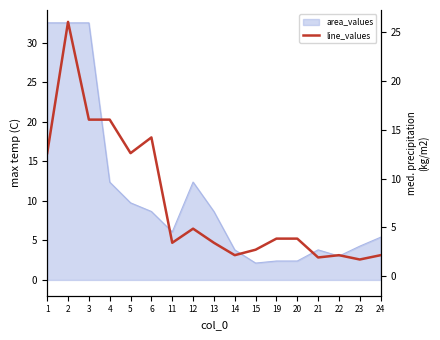

List the labels in order of value, largest first.

2, 3, 4, 6, 1, 5, 12, 19, 20, 11, 13, 15, 24, 22, 14, 21, 23